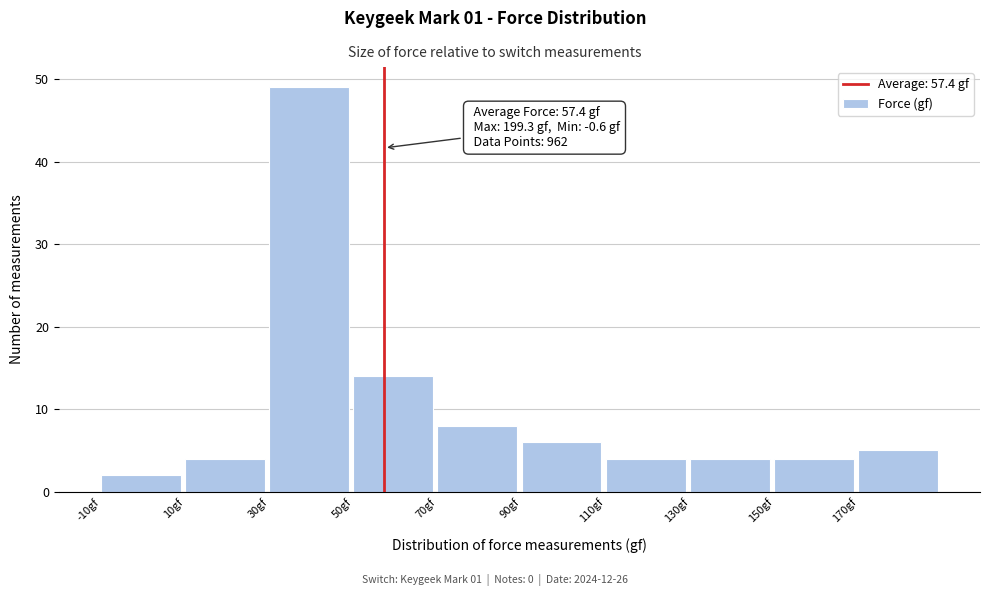

Over which range of the x-axis is the bar tallest?

30 to 50